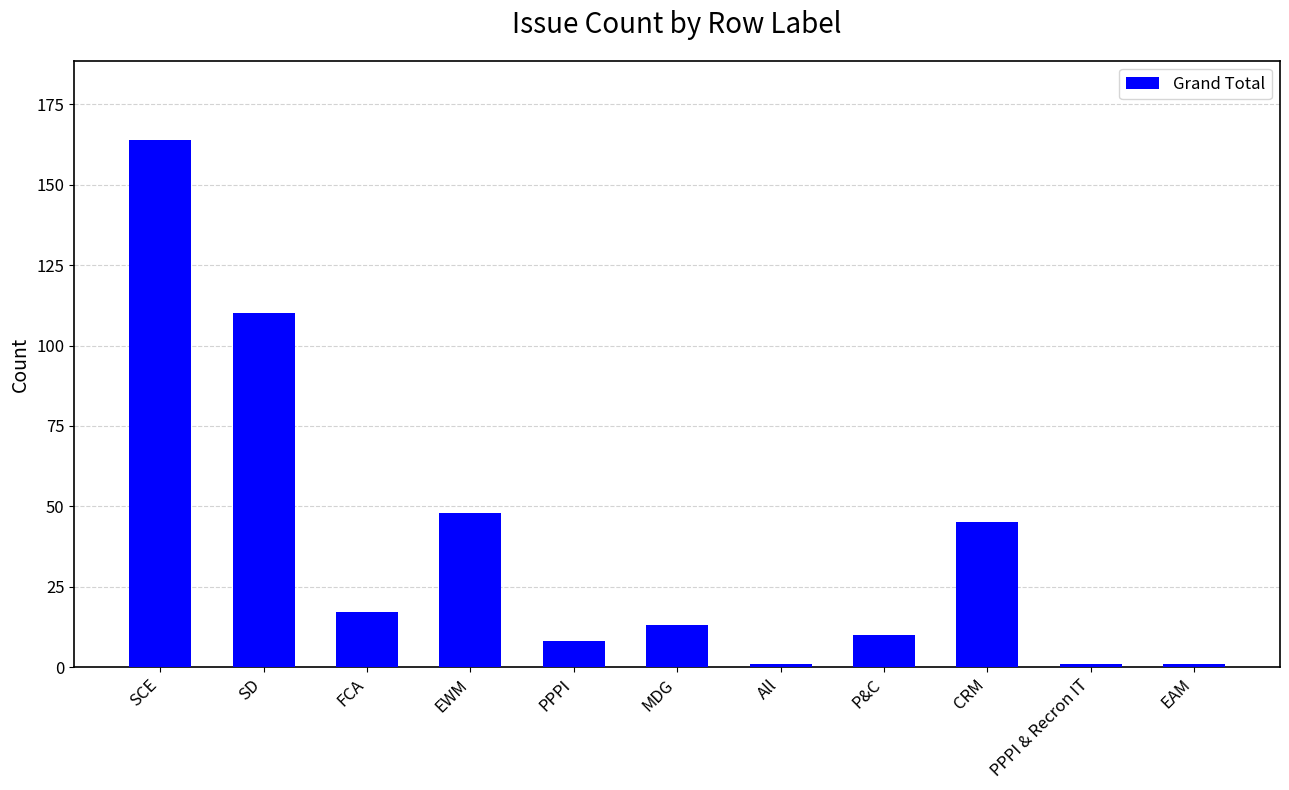

What is the difference between the maximum and minimum values?

163